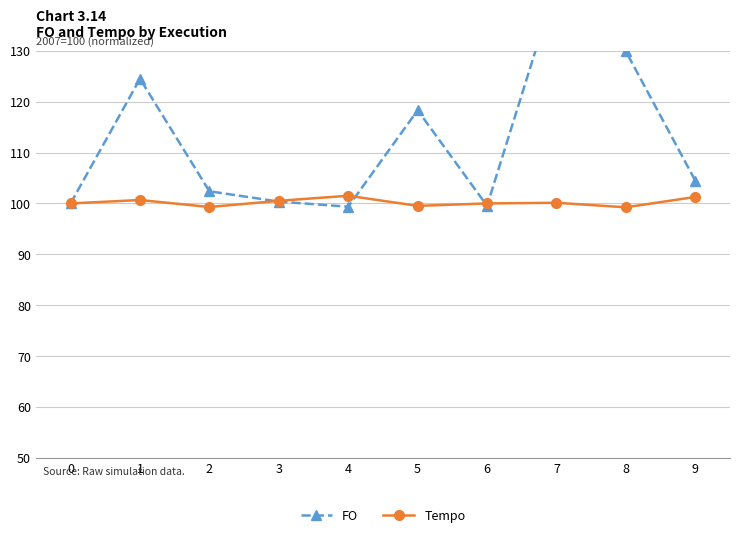

True or false: FO has more than 1 points higher than both neighbors.

True